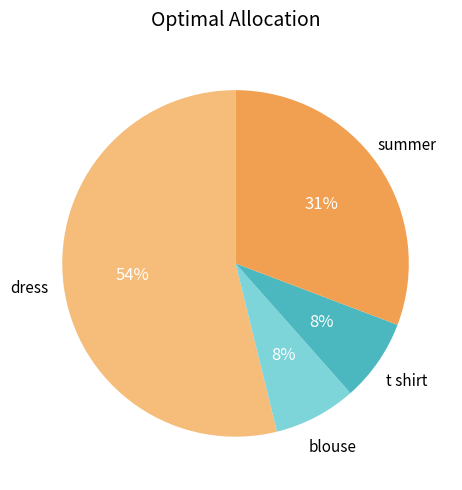

Which category accounts for the majority?

dress